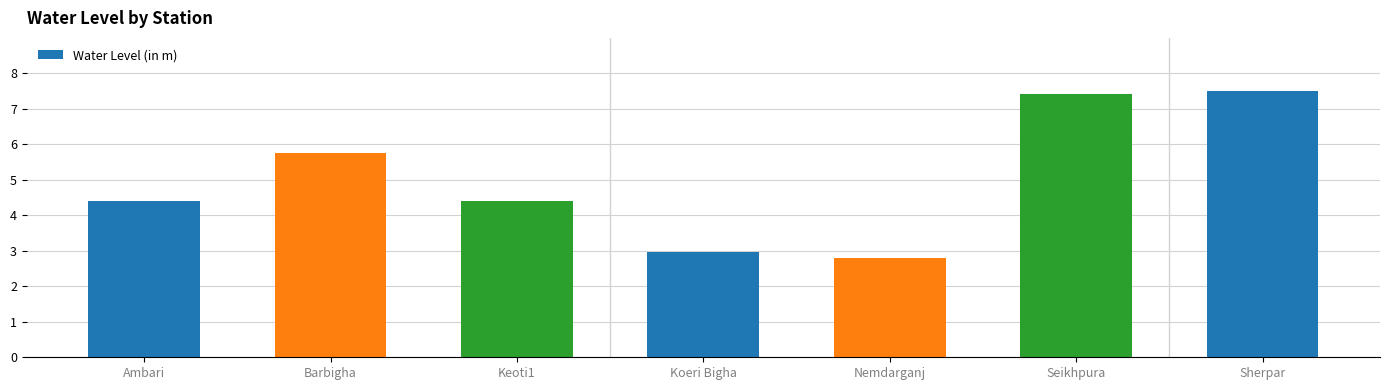

What is the maximum value shown in the chart?

7.5